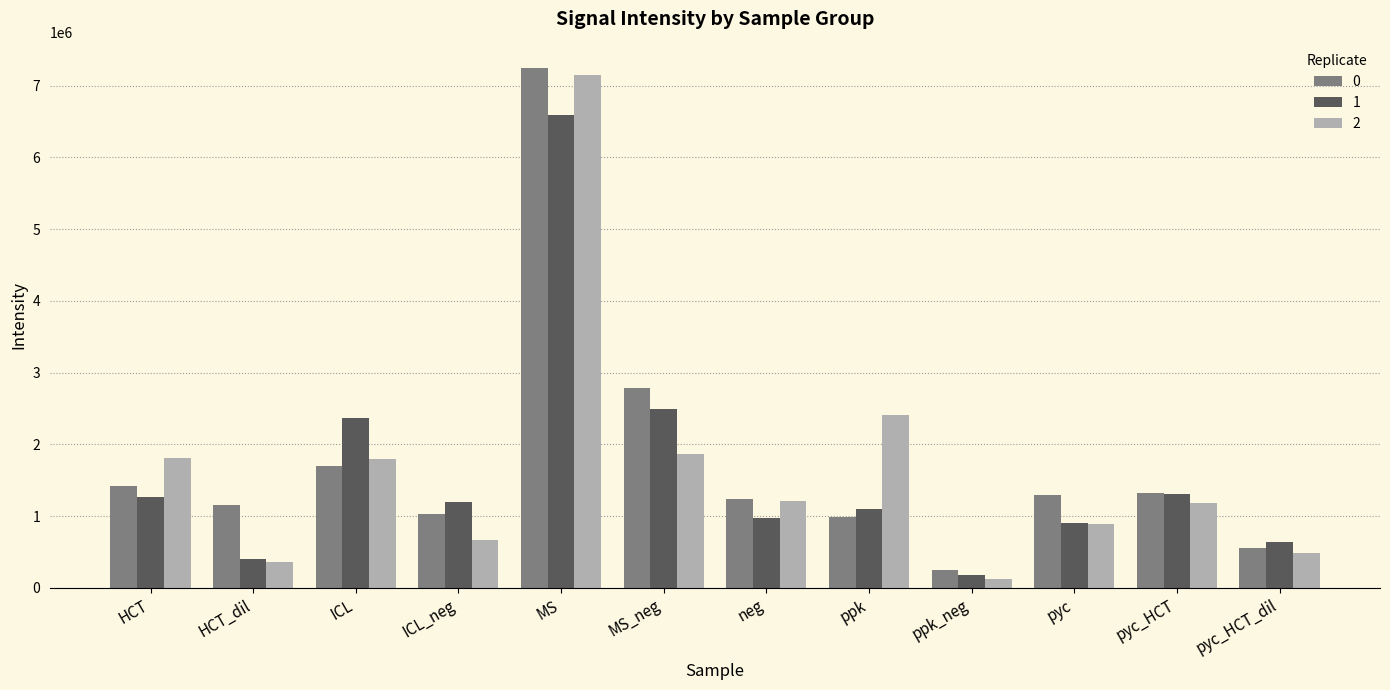

At which label does 0 reach its minimum?

ppk_neg